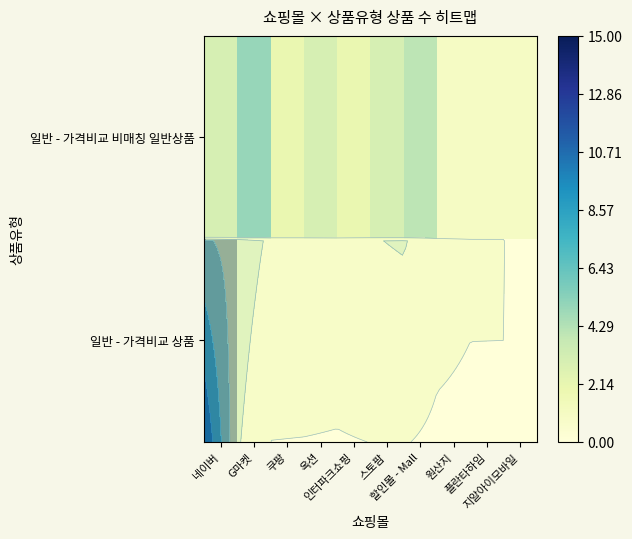

What is the sum of the 일반 - 가격비교 비매칭 일반상품 values at 플란타하임 and 스토팜?

4